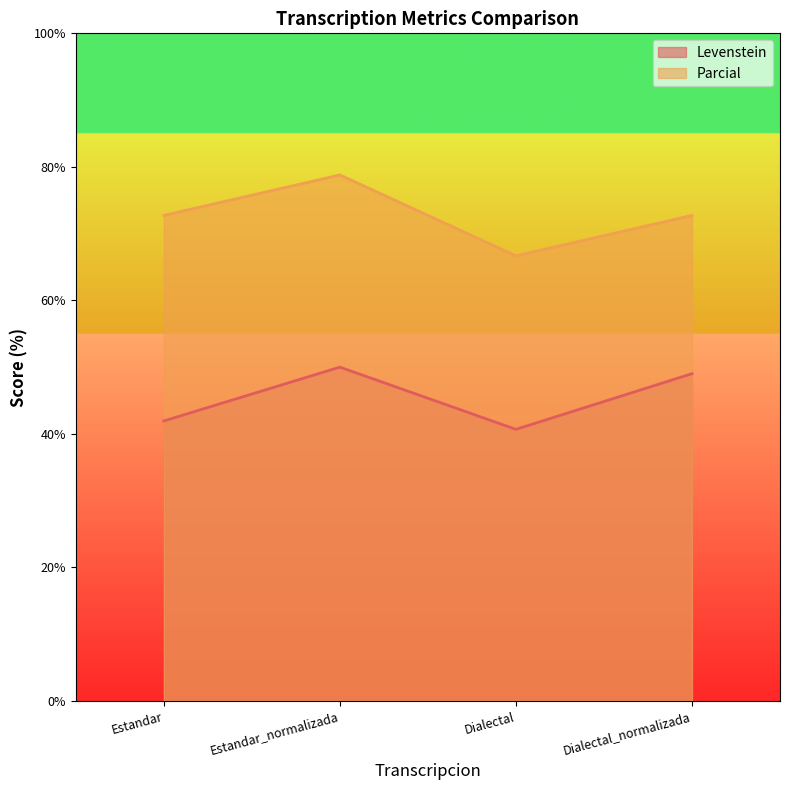

At which category does the chart reach its minimum across all series?

Dialectal